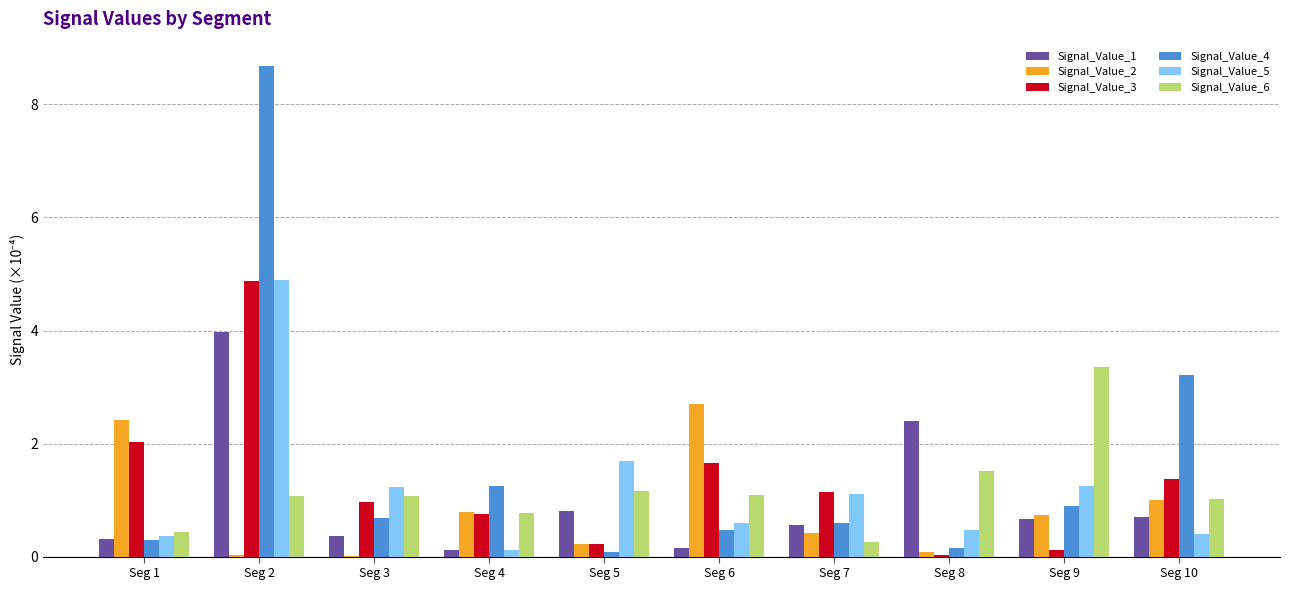

At which category does the chart reach its peak across all series?

Seg 2